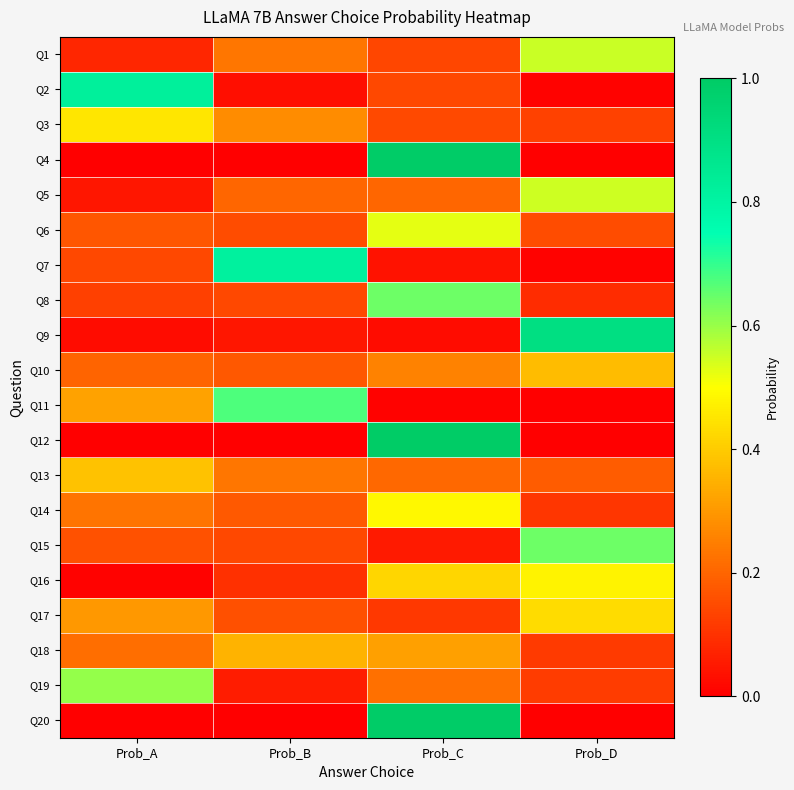

Which series has the largest range (max minus min)?

Q12